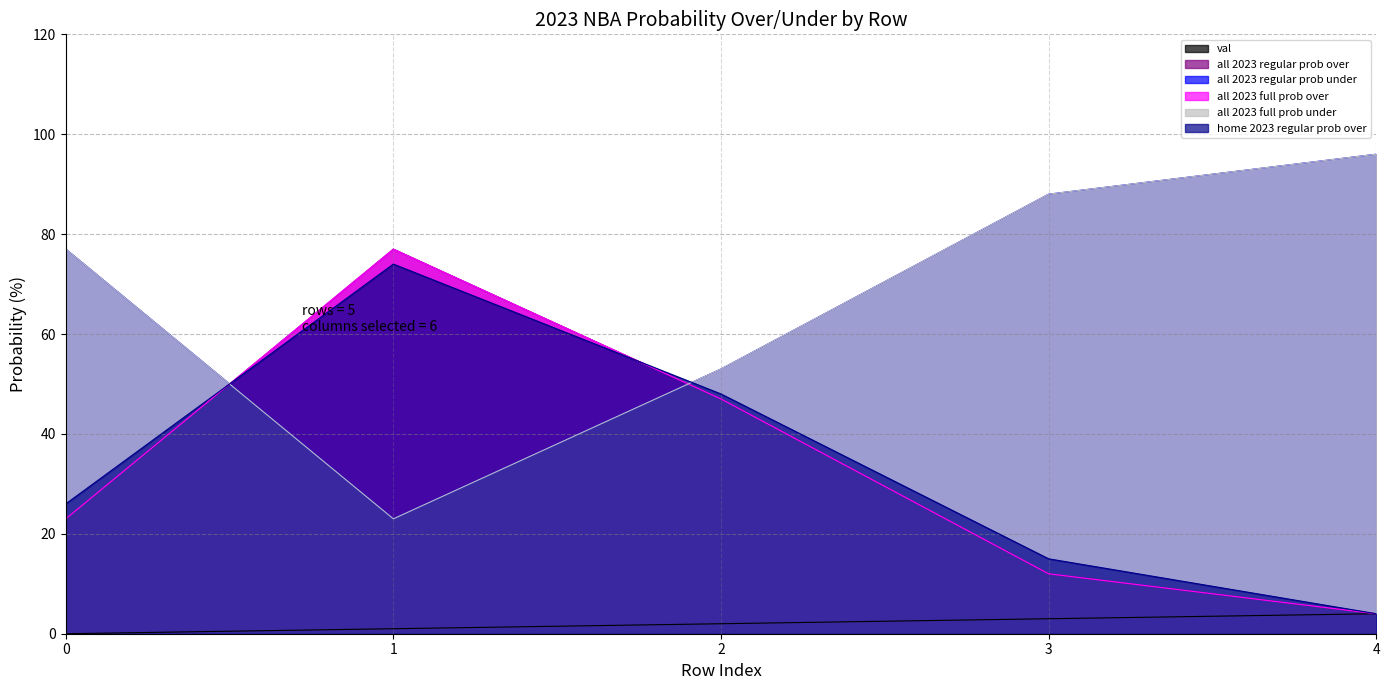

What is the difference between the maximum and minimum values in the home 2023 regular prob over series?

70